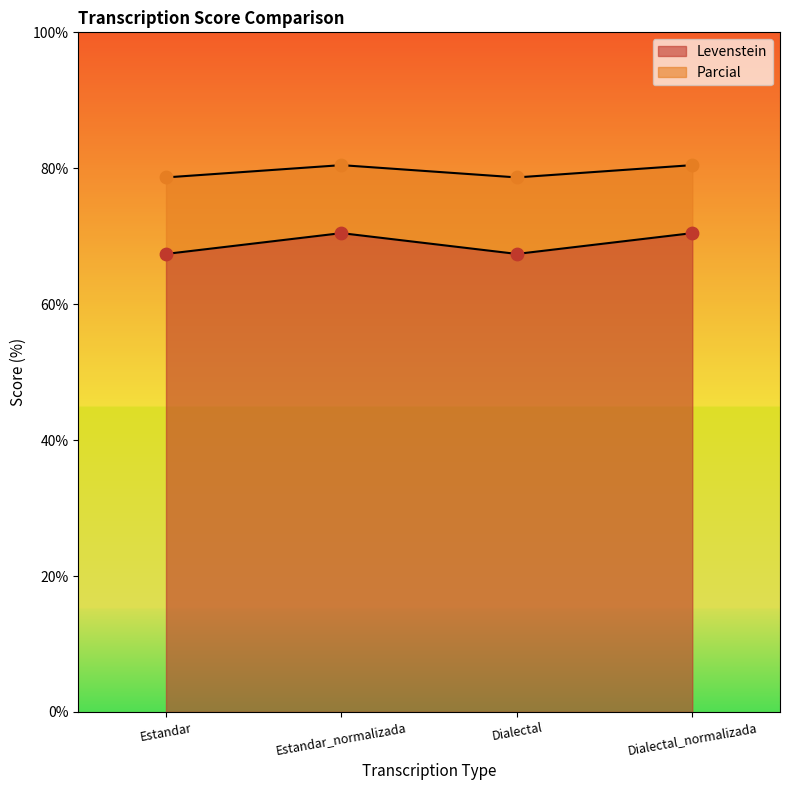

What are all the series names shown in the legend?

Levenstein, Parcial